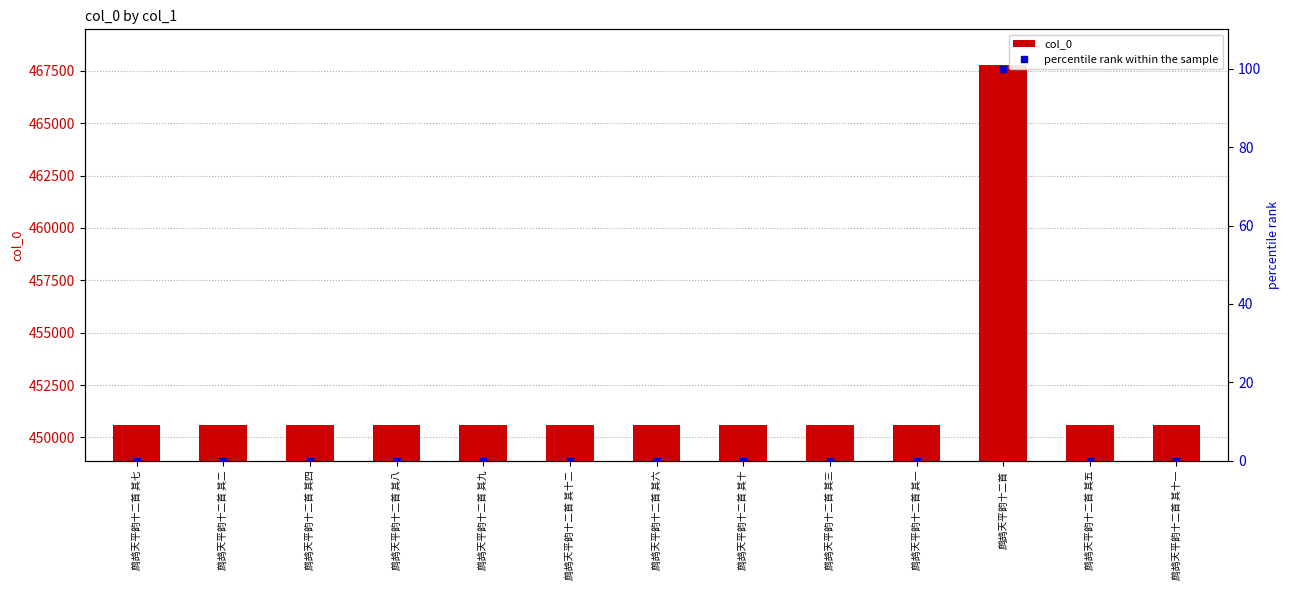

Where is percentile rank within the sample nearest to the value 50?

鹧鸪天平韵十二首 其十二